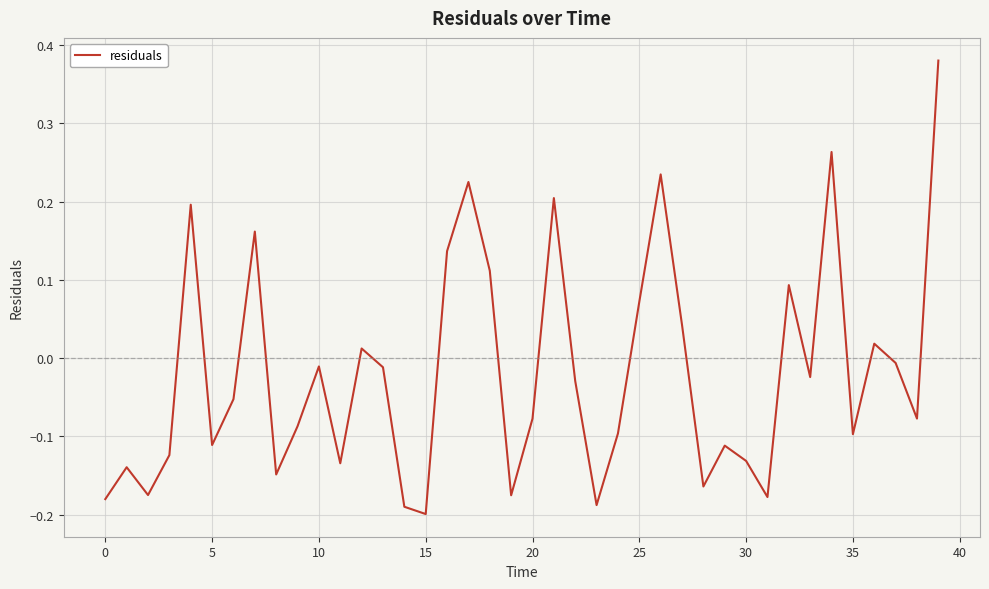

What is the difference between the maximum and minimum values?

0.6